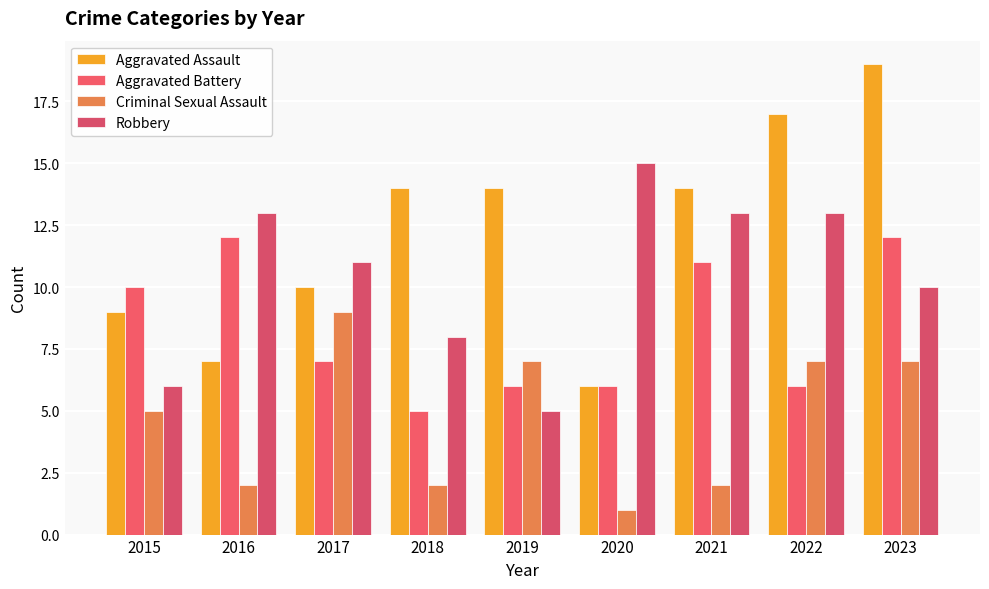

What is the sum of the Aggravated Assault values at 2016 and 2023?

26